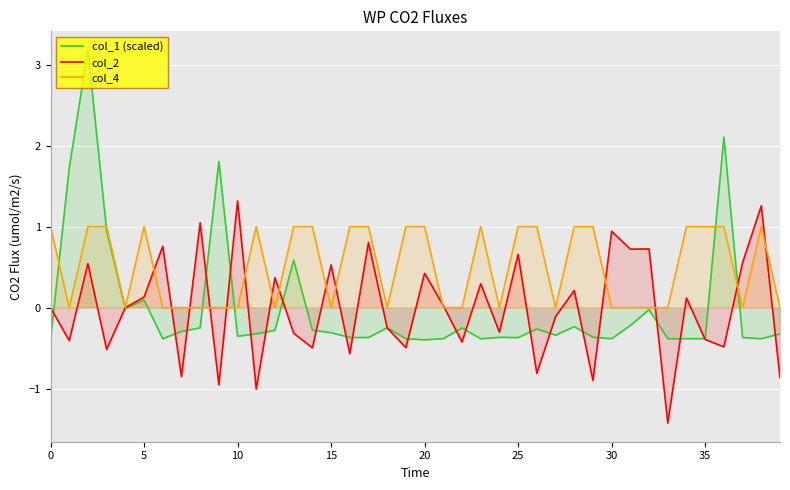

Which series has the largest range (max minus min)?

col_1 (scaled)